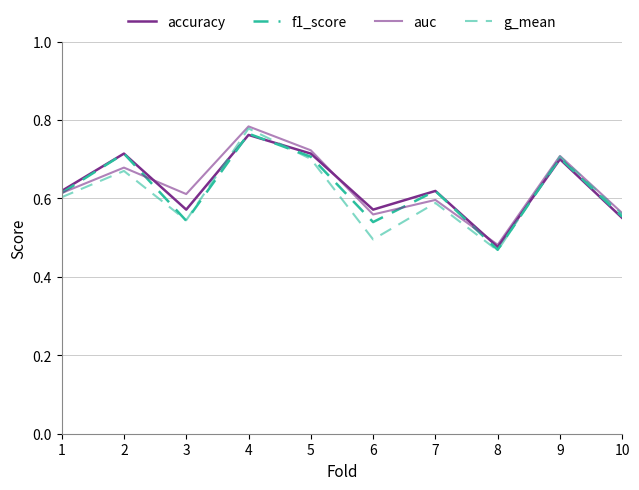

At how many categories does at least one series exceed 0?

10